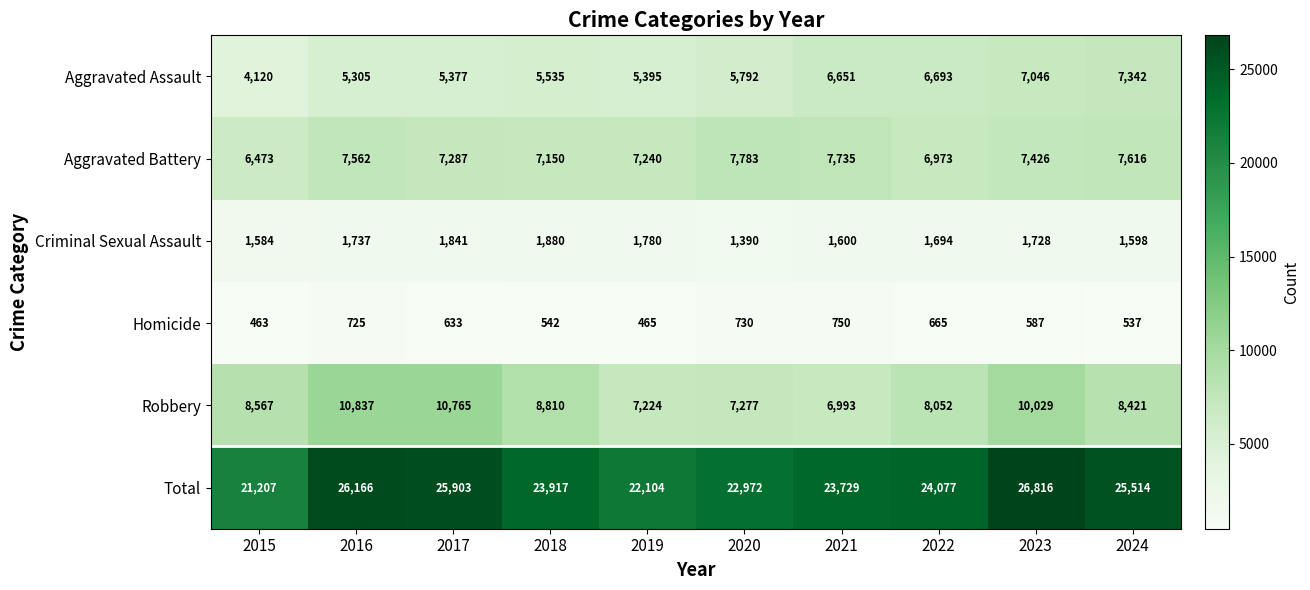

The value of Homicide at 2020 is 730. True or false?

True